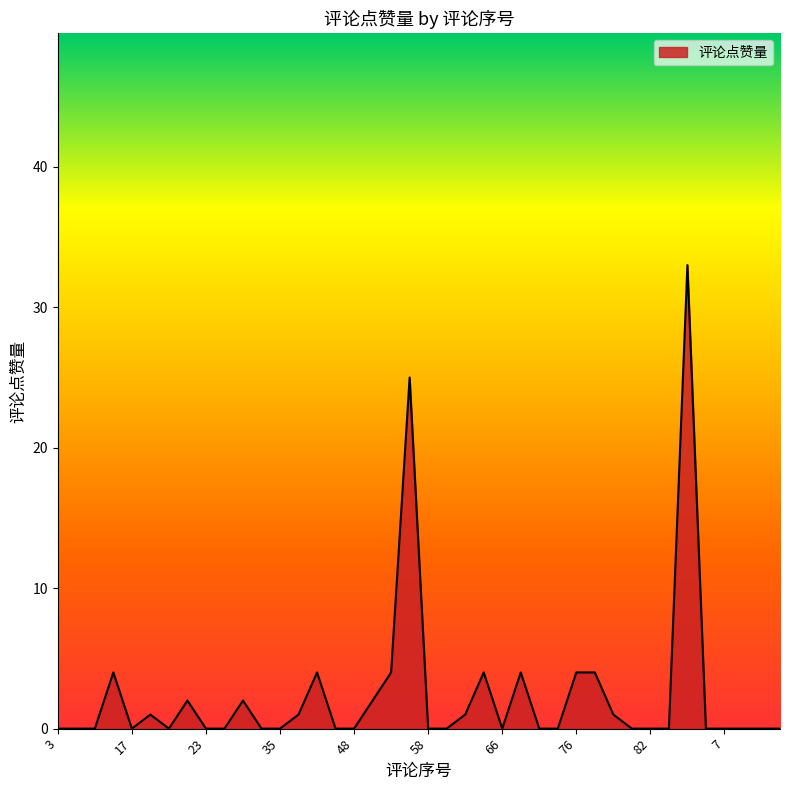

Is this an area chart (filled region under the line)?

Yes